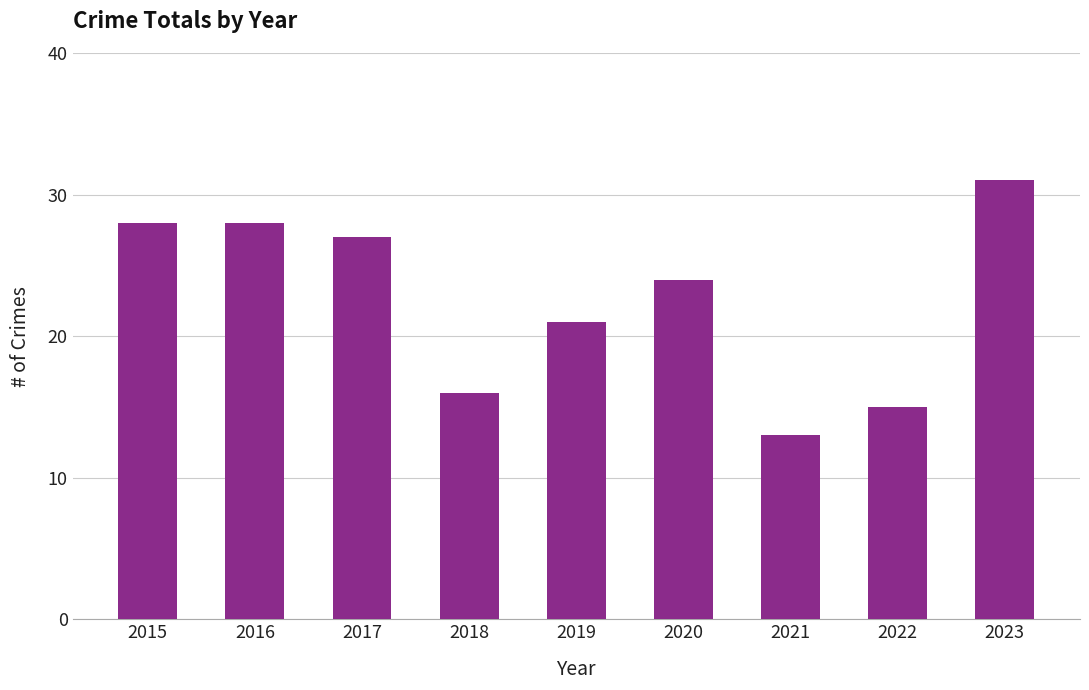

What is the value of the 1st bar from the left?

28